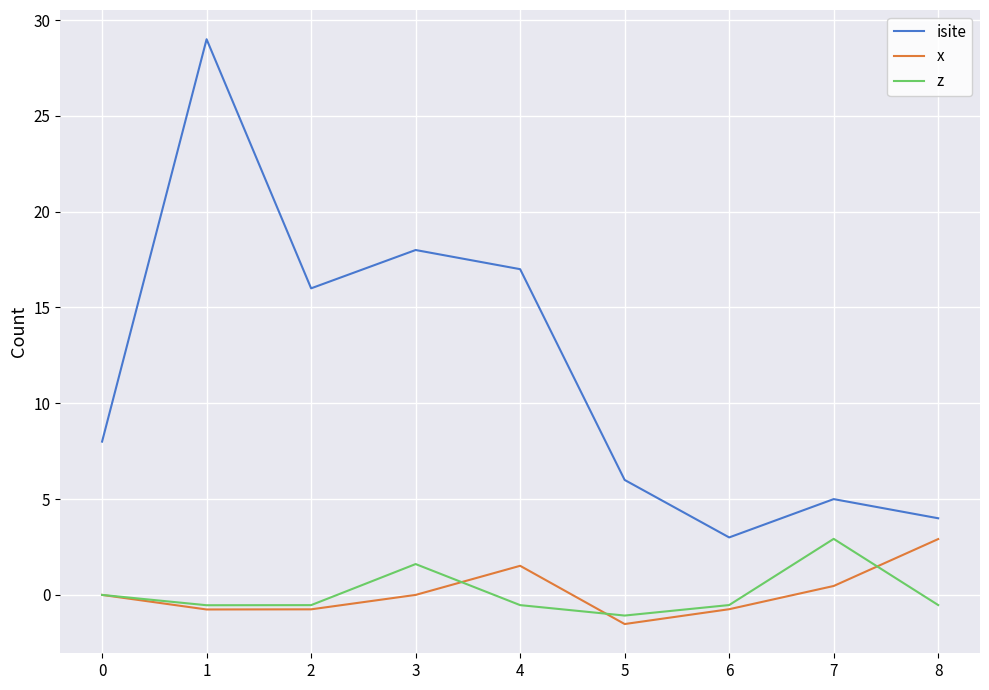

Between 4 and 5, which series saw the biggest shift?

isite